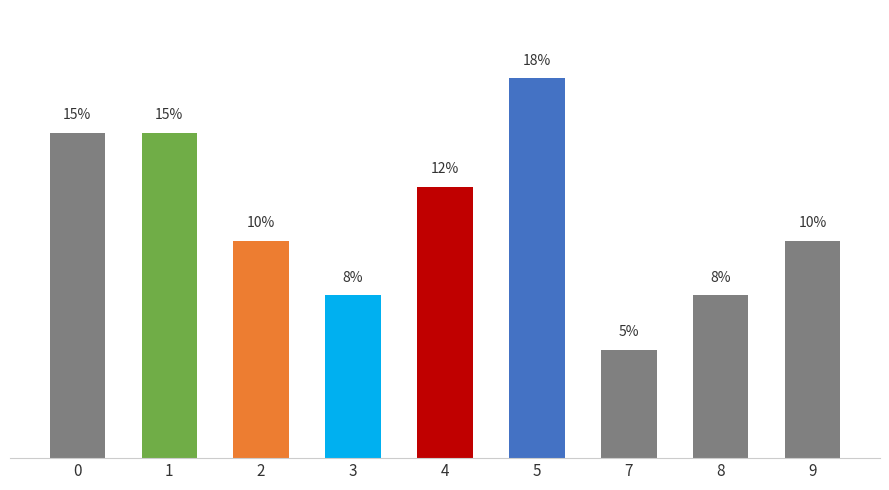

Approximately how many times larger is the value at 4 compared to 0?

0.8